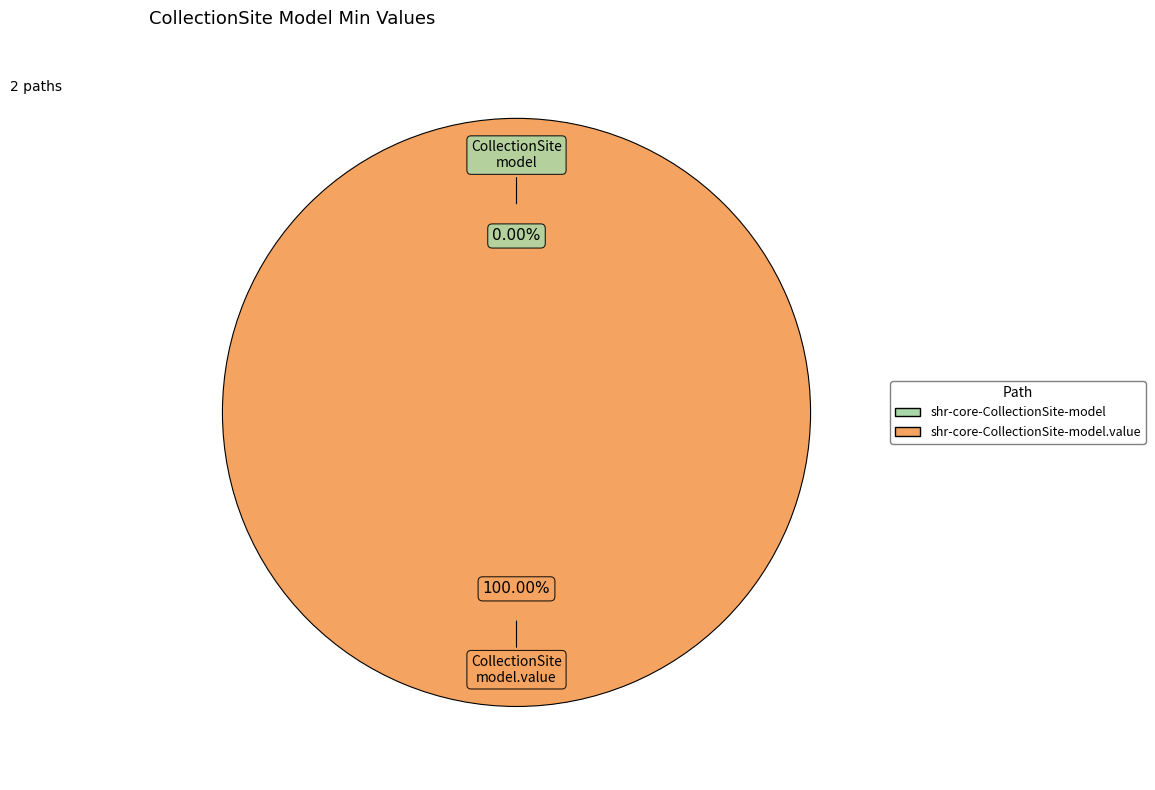

To the nearest percent, what portion does shr-core-CollectionSite-model.value represent?

100%